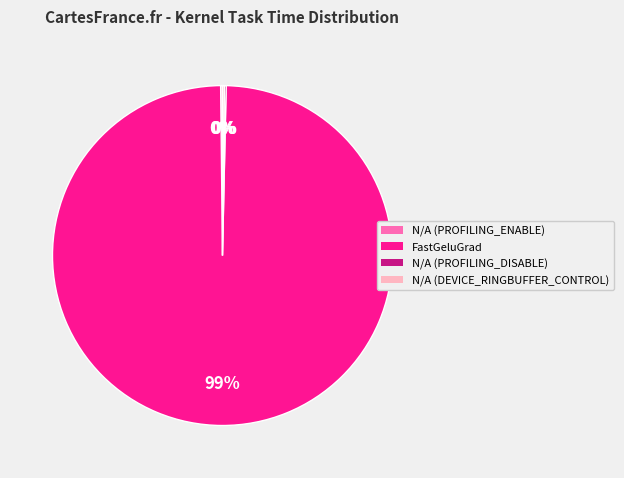

Is there any slice that represents more than half of the pie?

Yes